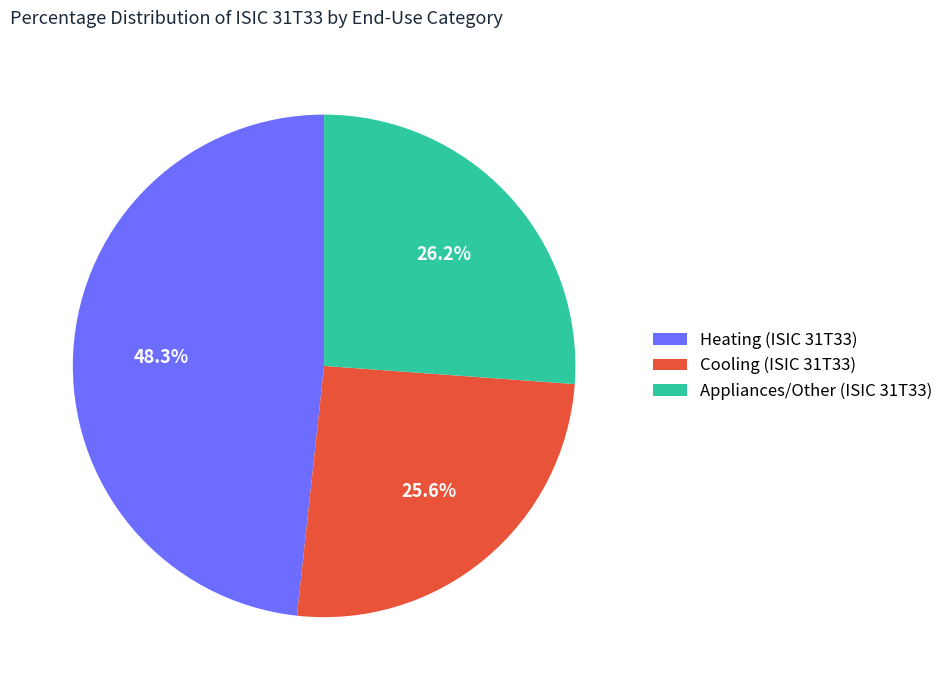

Does Heating (ISIC 31T33) account for over 50% of the chart?

No